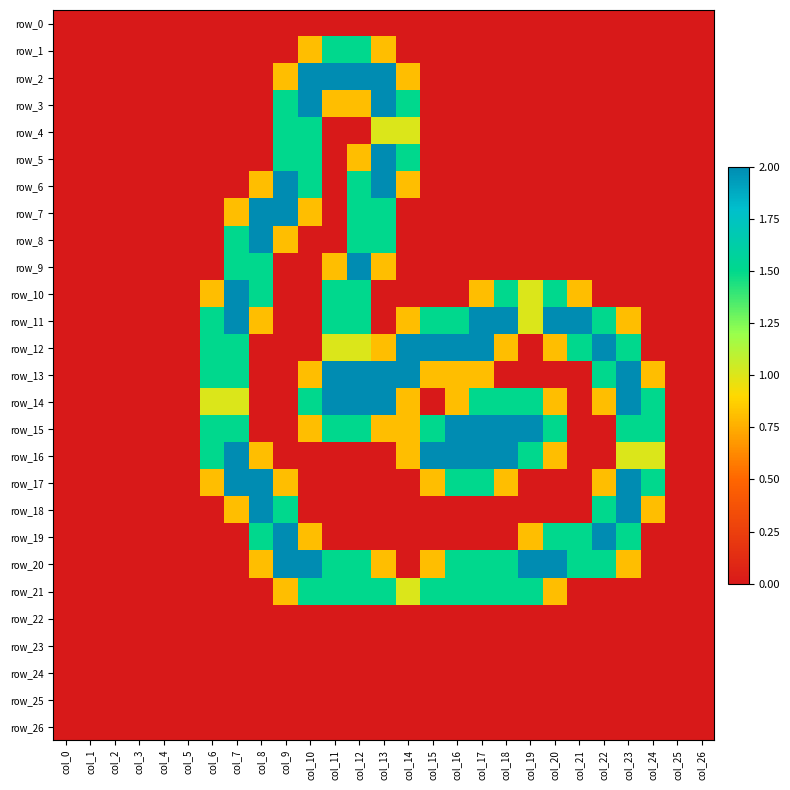

What is the difference between the highest and lowest values at col_18?

2.0